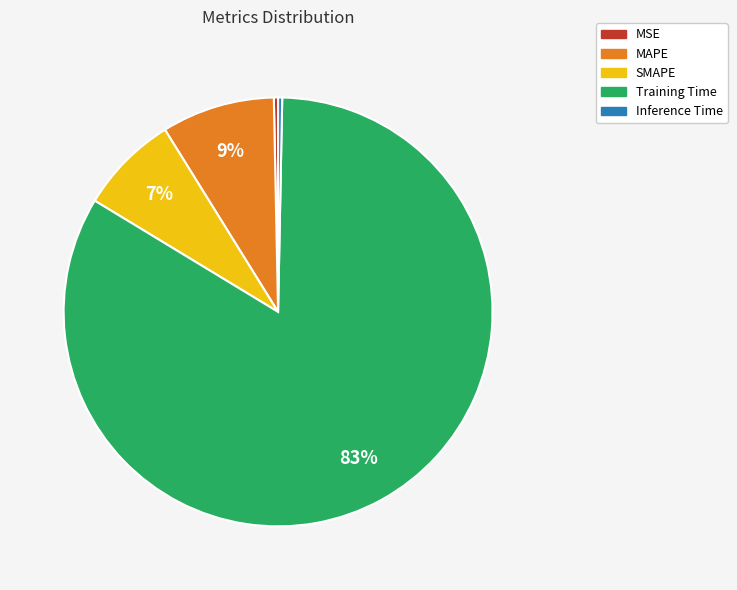

True or false: MSE accounts for 0% of the total.

True